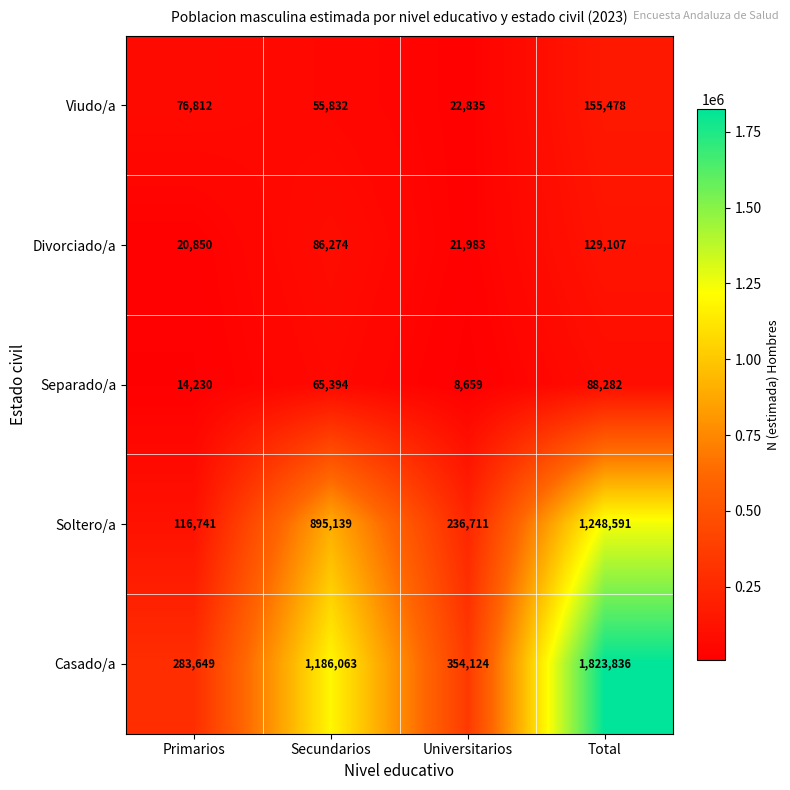

How many distinct data groups are displayed?

5